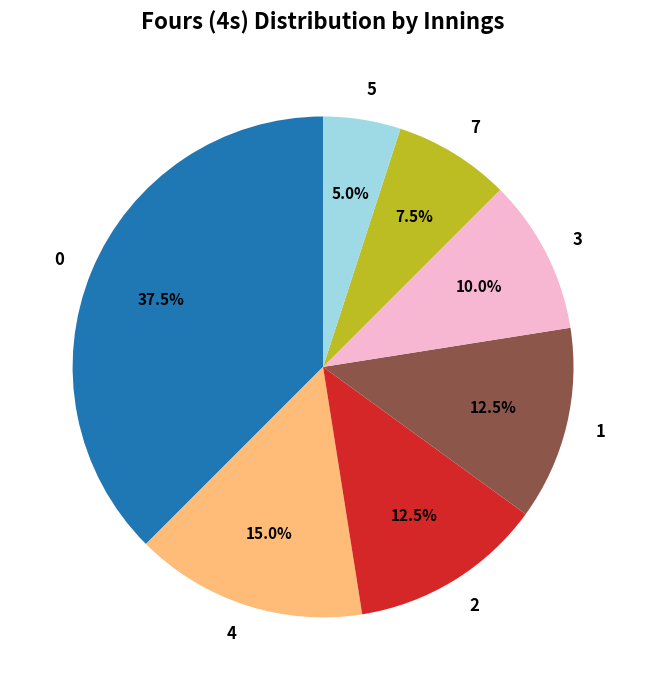

Which has a higher value, 3 or 4?

4